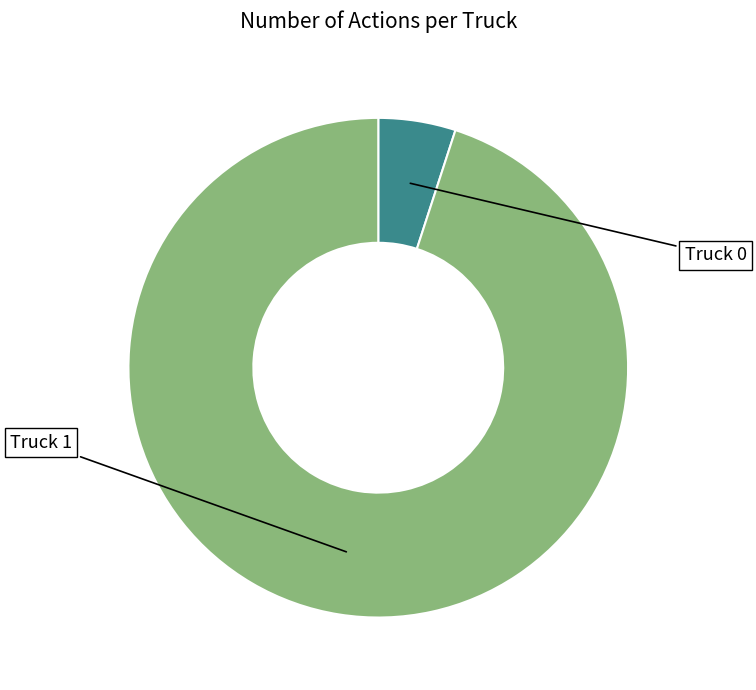

To the nearest percent, what is the average slice percentage?

50%